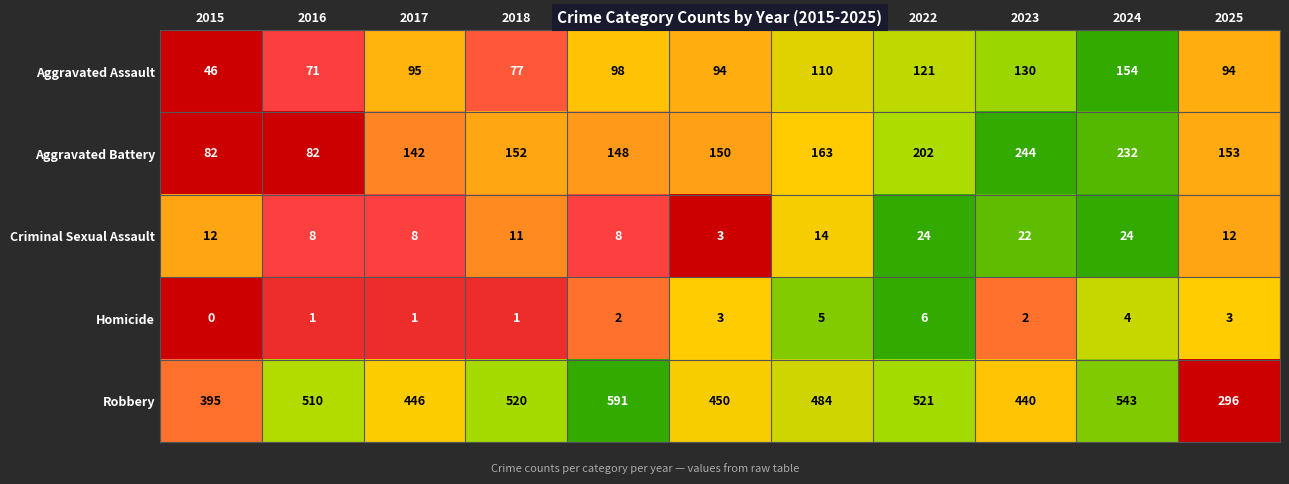

Which category has the highest value across all series?

2019